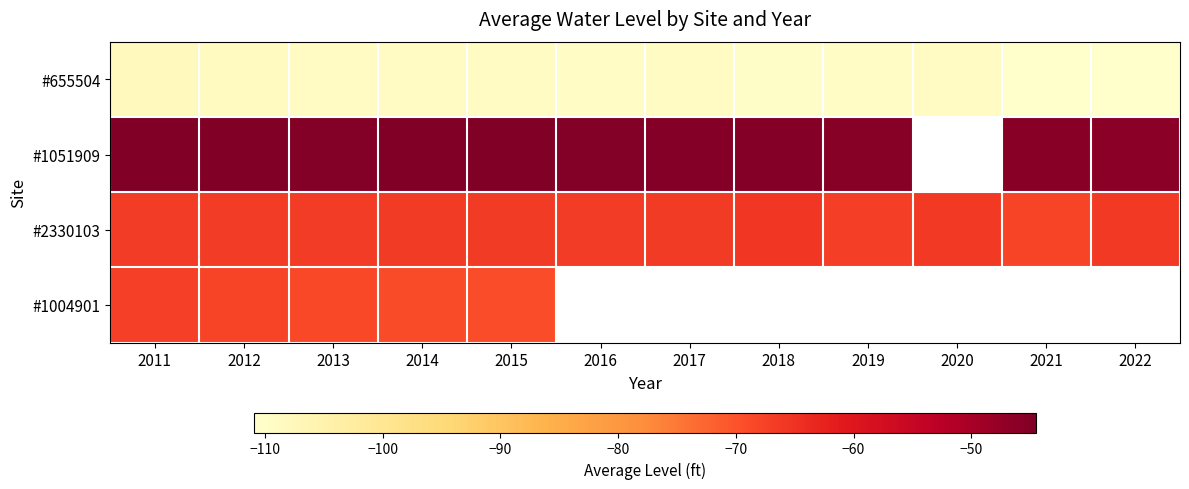

How many series are shown in this chart?

4